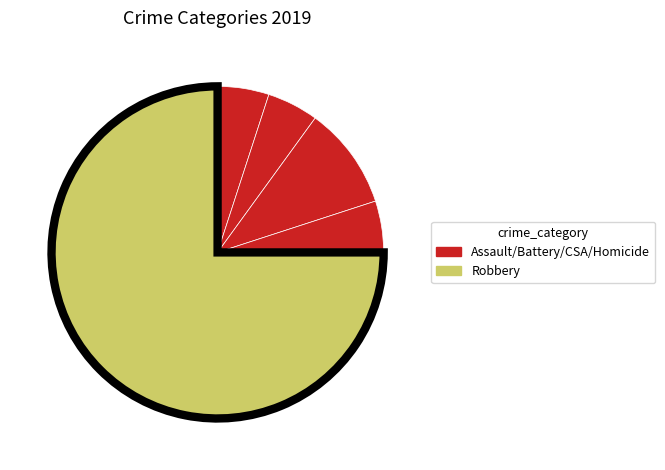

Count the number of slices in the pie.

5